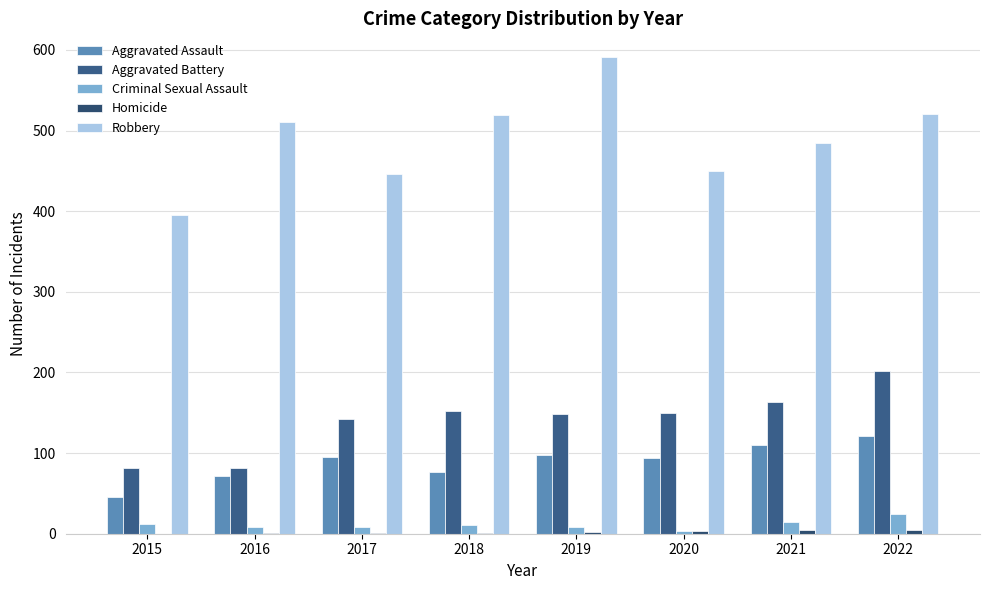

What are all the series names shown in the legend?

Aggravated Assault, Aggravated Battery, Criminal Sexual Assault, Homicide, Robbery